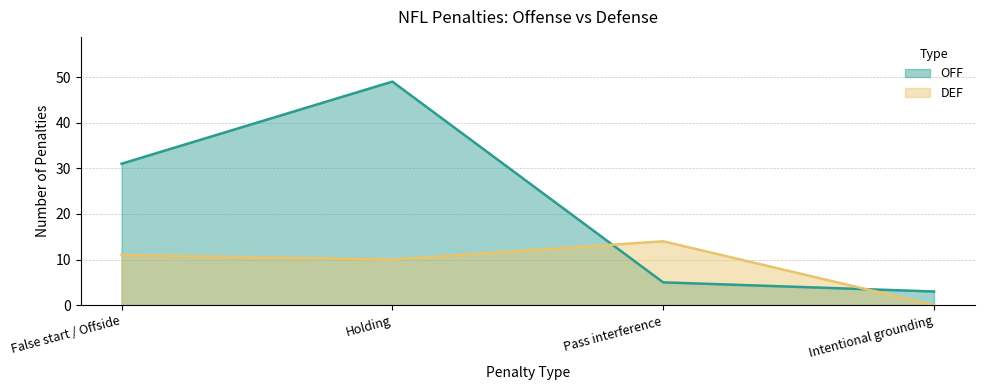

Which label corresponds to the smallest value in the chart?

Intentional grounding